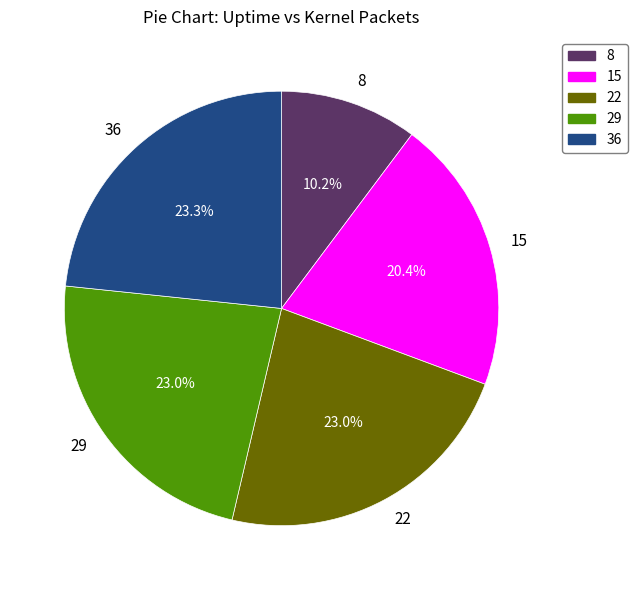

How much of the chart is everything except 22?

77.0%